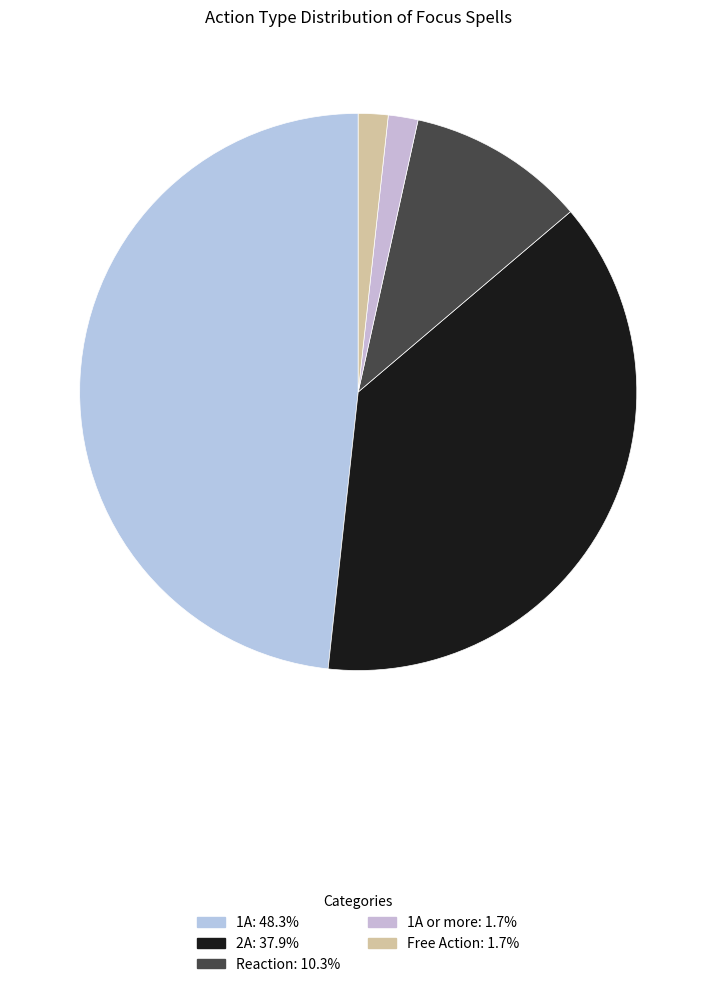

Count the number of slices in the pie.

5